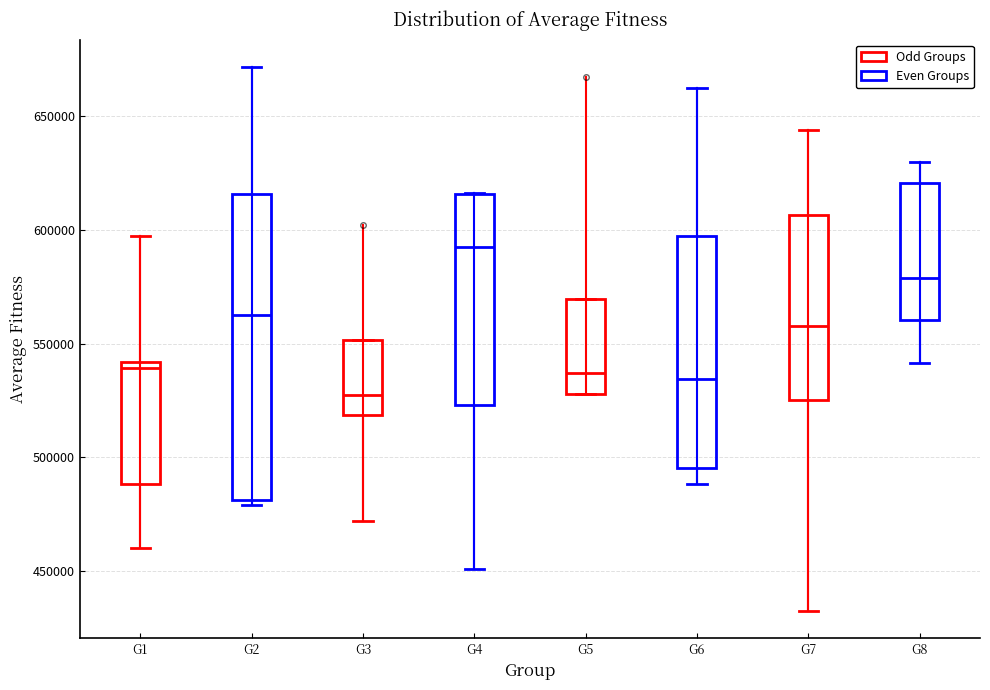

Where is the lower edge of the box for G4 on the y-axis? The values are not printed on the chart, so give them approximately, as read against the axis.

525000